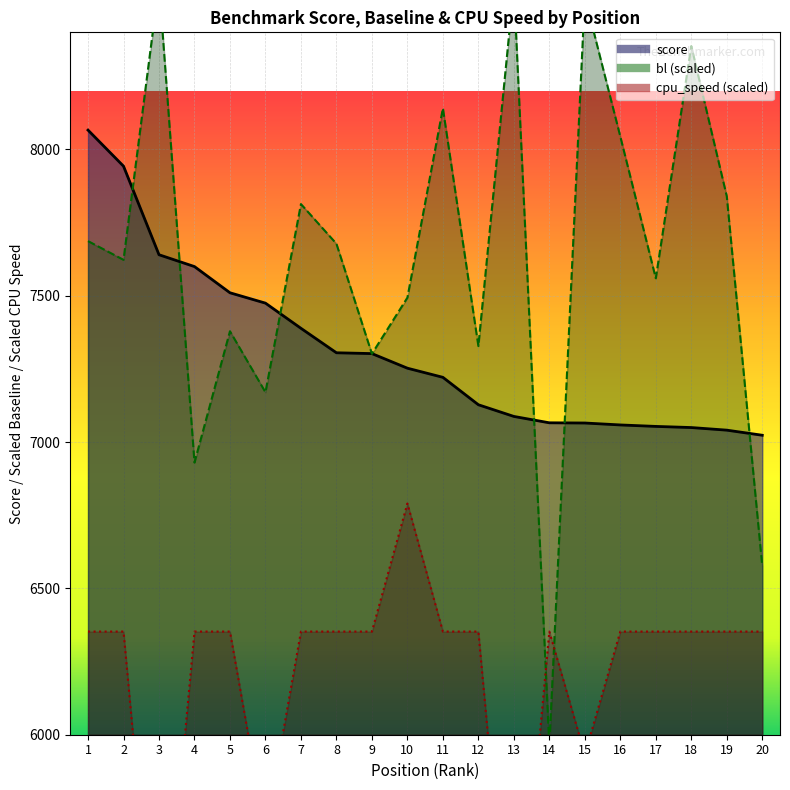

How many interior local peaks does the cpu_speed series have?

2